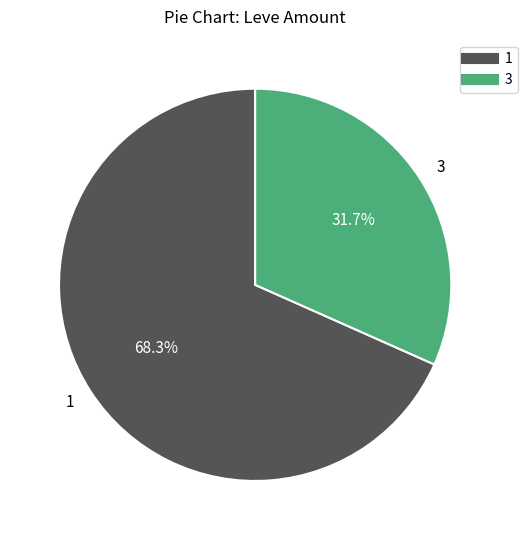

To the nearest percent, what is the difference between the largest and smallest slice percentages?

37%